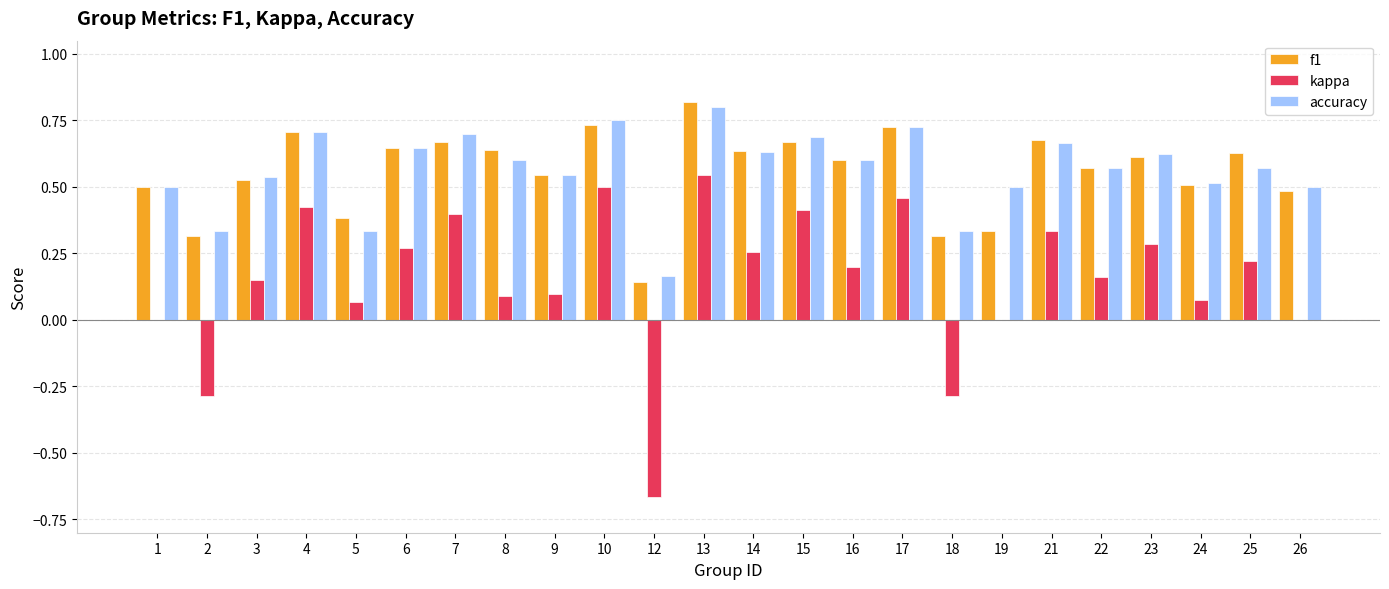

Between 15 and 19, which series saw the biggest shift?

kappa